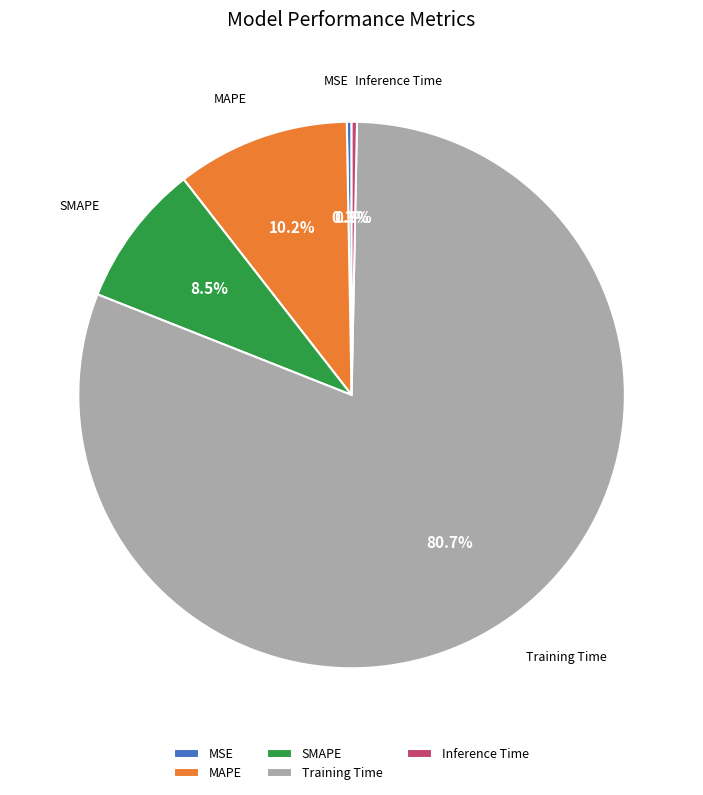

Which category has the biggest portion of the pie?

Training Time